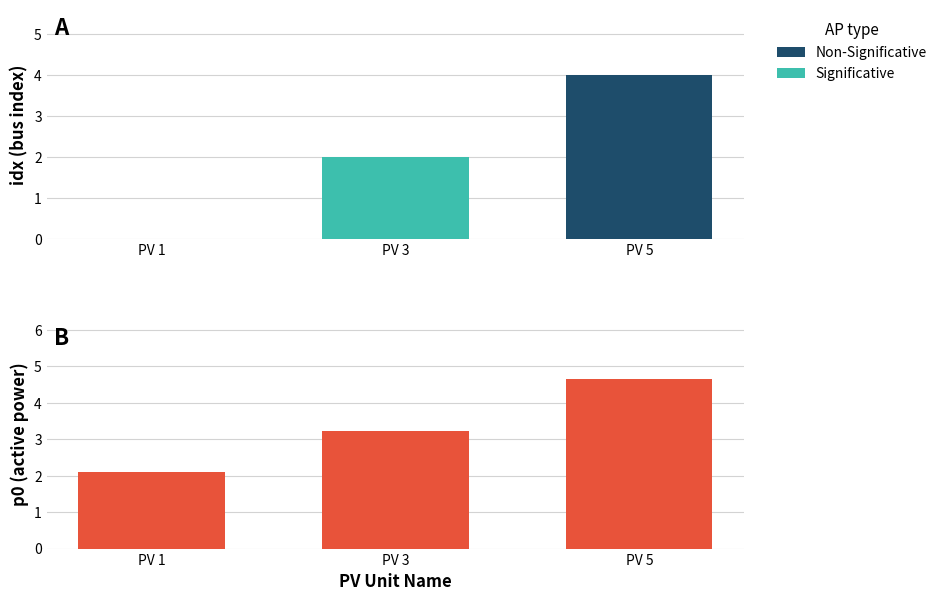

What is the value of the 3rd bar from the left?

4.7